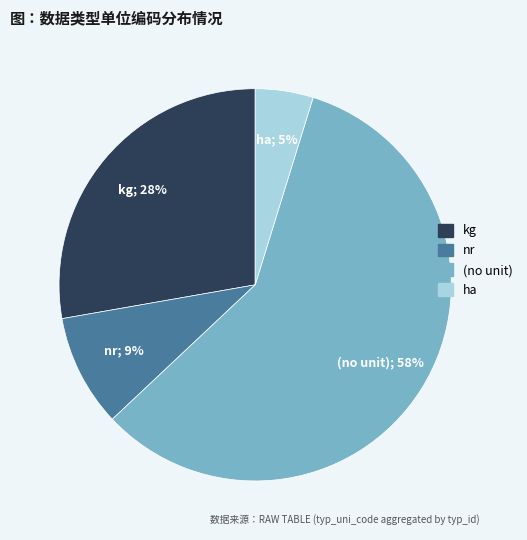

Is there a majority slice in this chart?

Yes